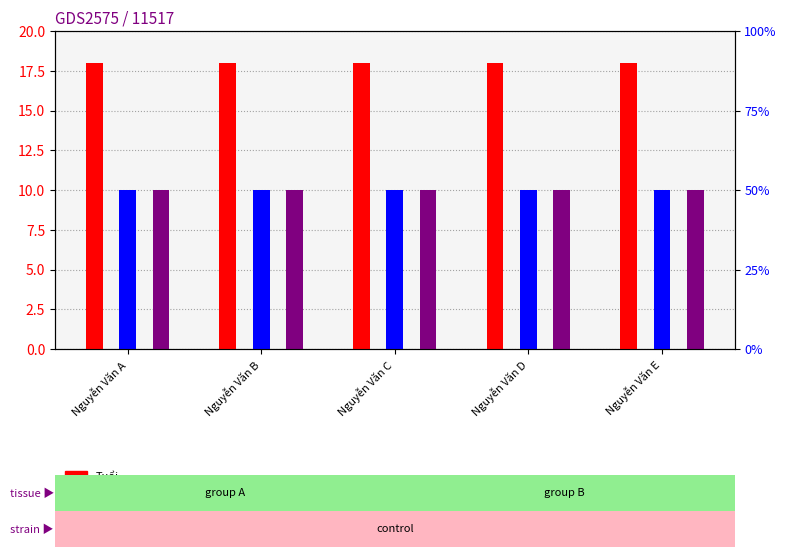

What are all the series names shown in the legend?

Tuổi, Điểm Lý, Điểm Hóa